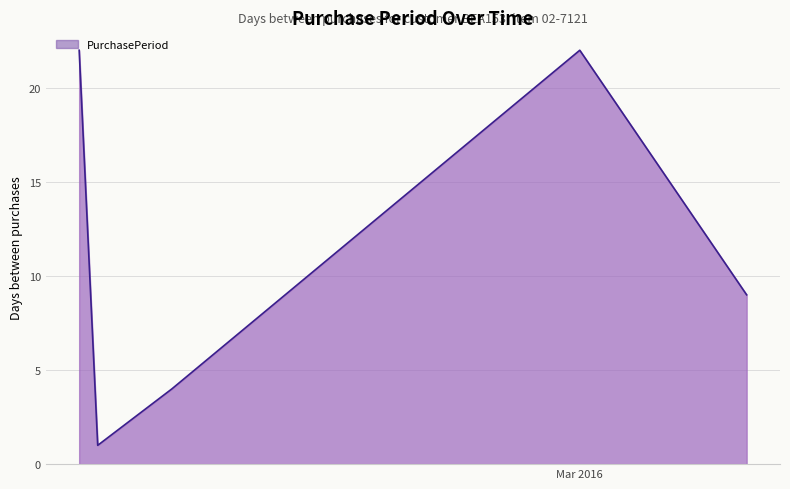

What is the maximum value shown in the chart?

22